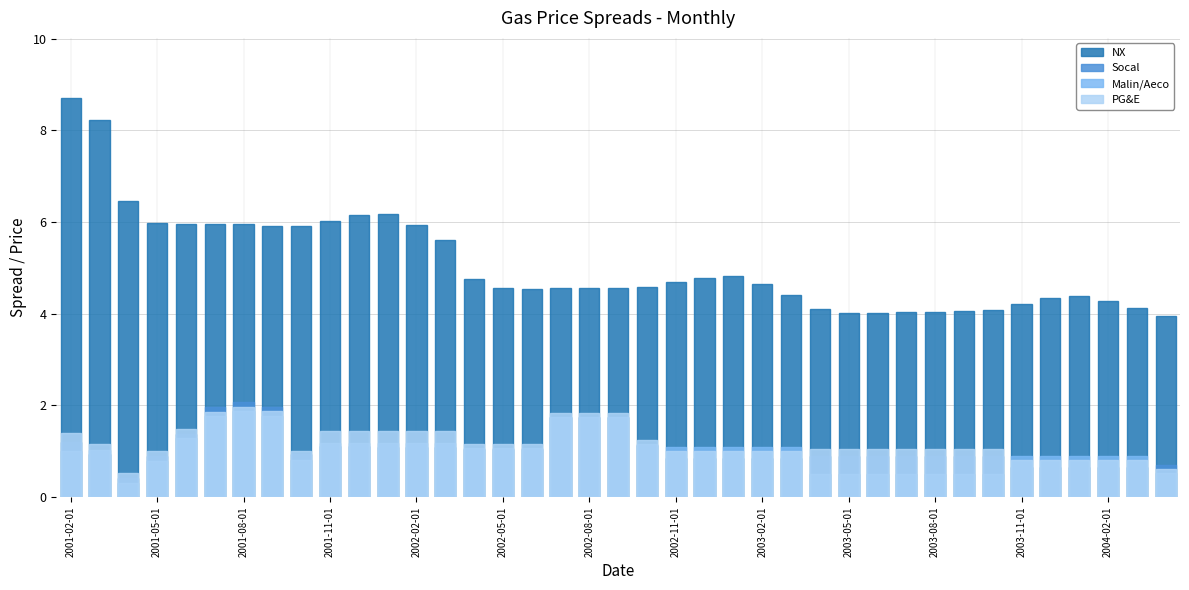

How many bars are there in total?

156